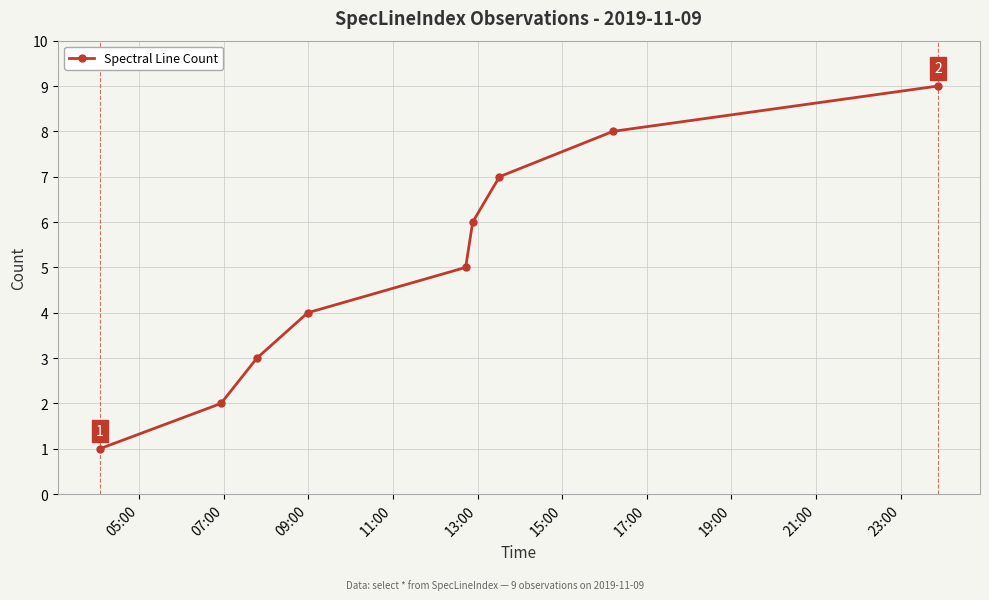

Reading left to right, transcribe all the data shown in this chart.

1	2	3	4	5	6	7	8	9